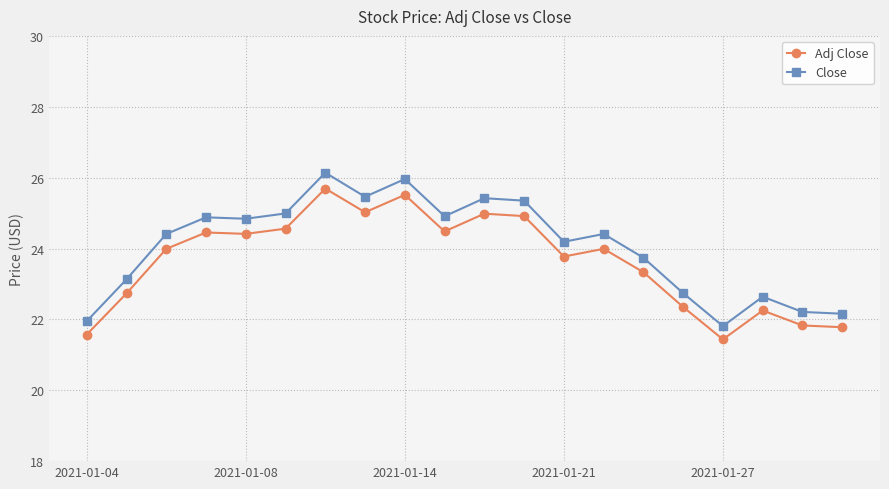

At how many categories does at least one series exceed 23?

14